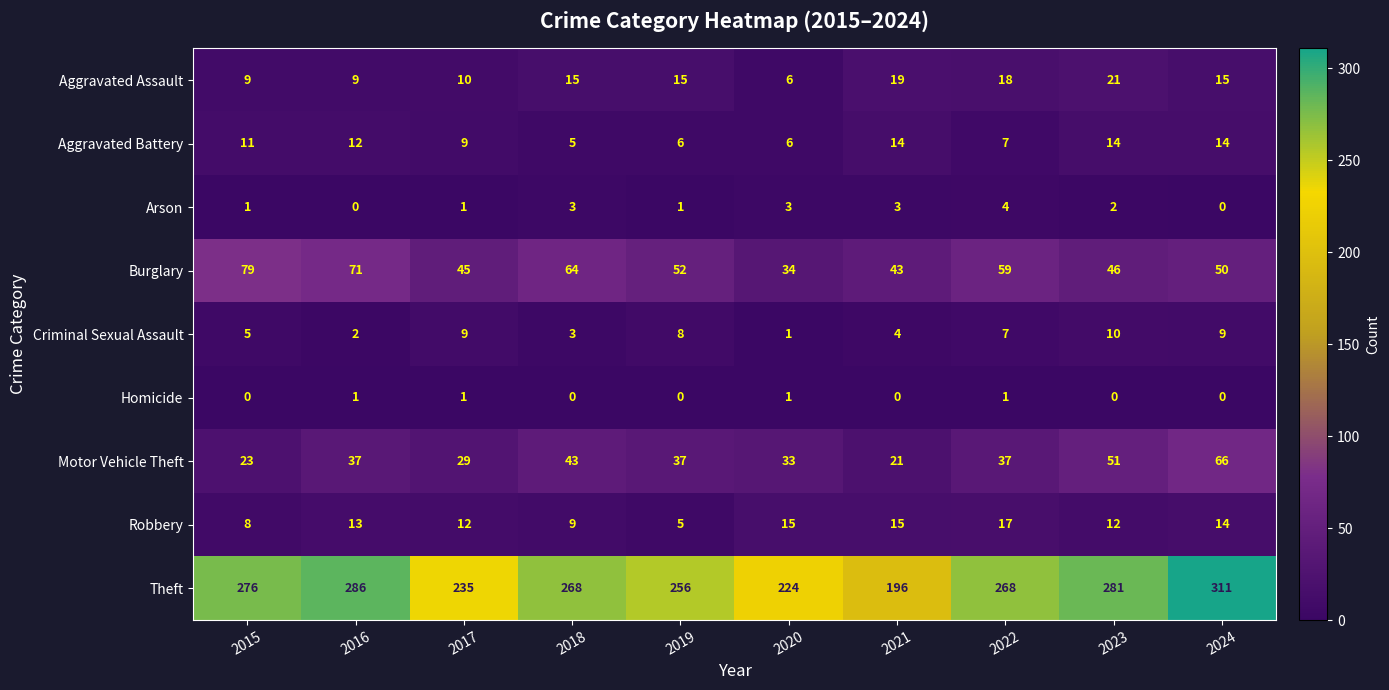

Between 2016 and 2023, which series saw the biggest shift?

Burglary